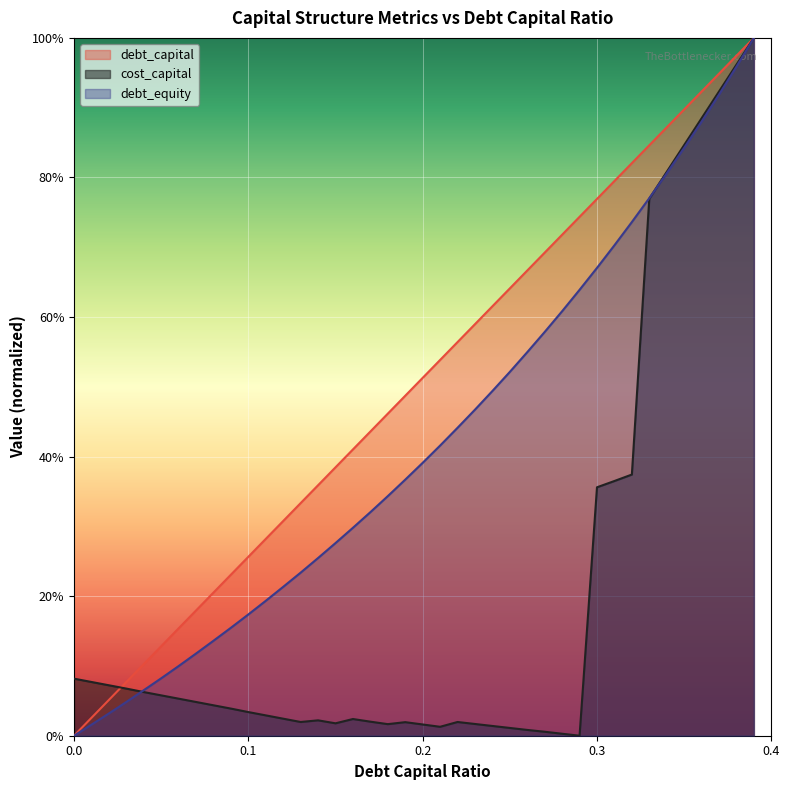

How many lines are shown in the chart?

3